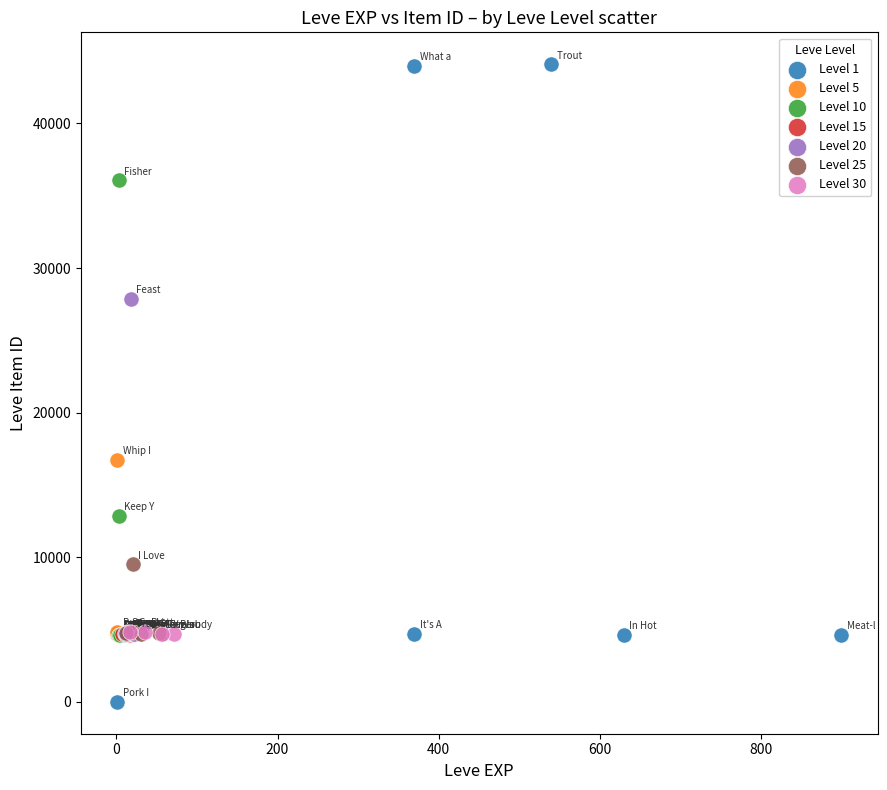

Which series reaches the maximum Y coordinate?

Level 1